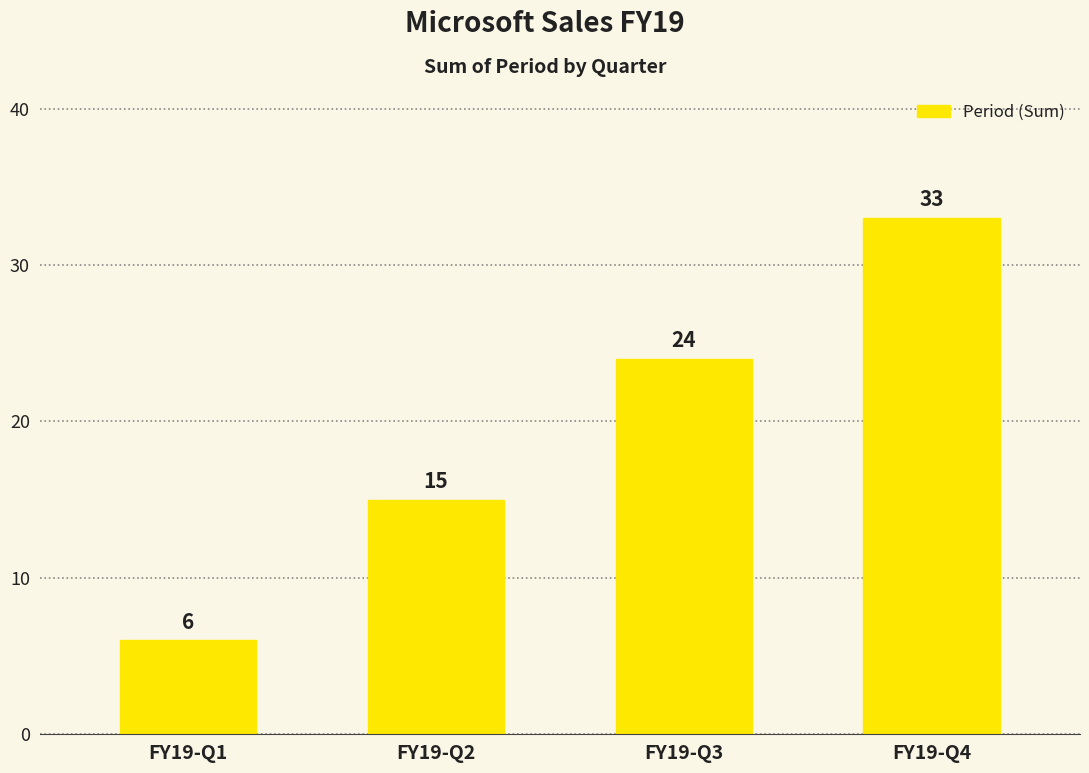

The value at FY19-Q1 is 4. True or false?

False